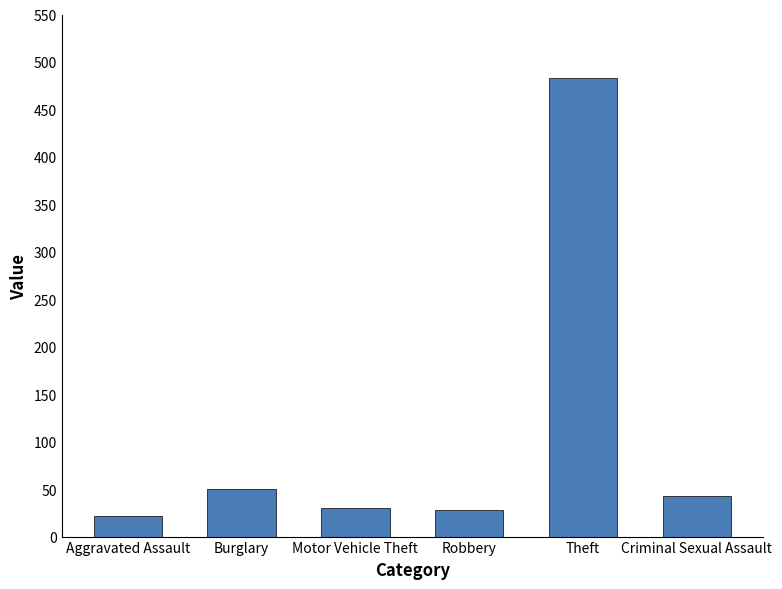

True or false: the data shows 483 at Theft.

True